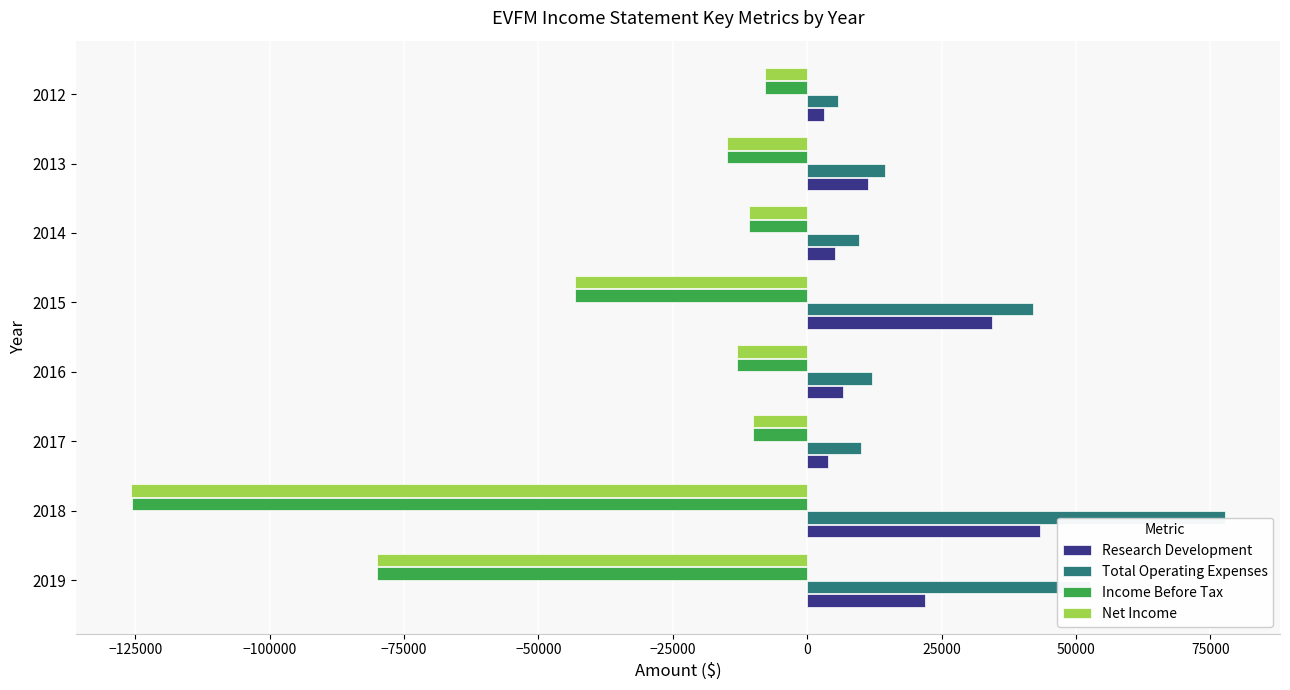

What is the difference between the maximum and second lowest values in the Net Income series?

72200